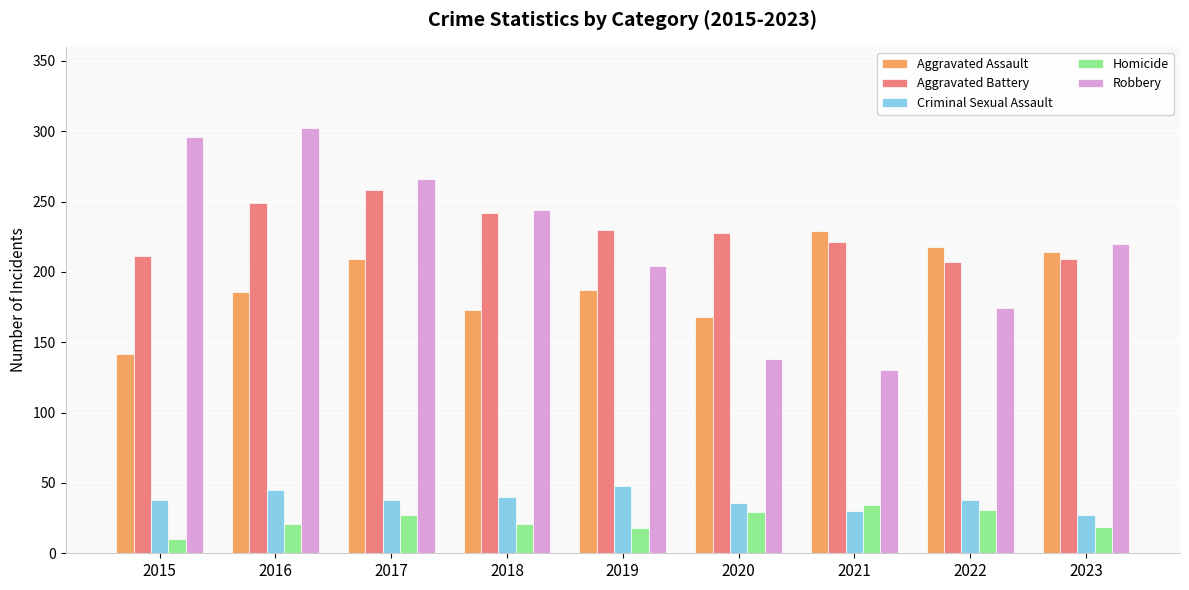

The value of Robbery at 2019 is 204. True or false?

True